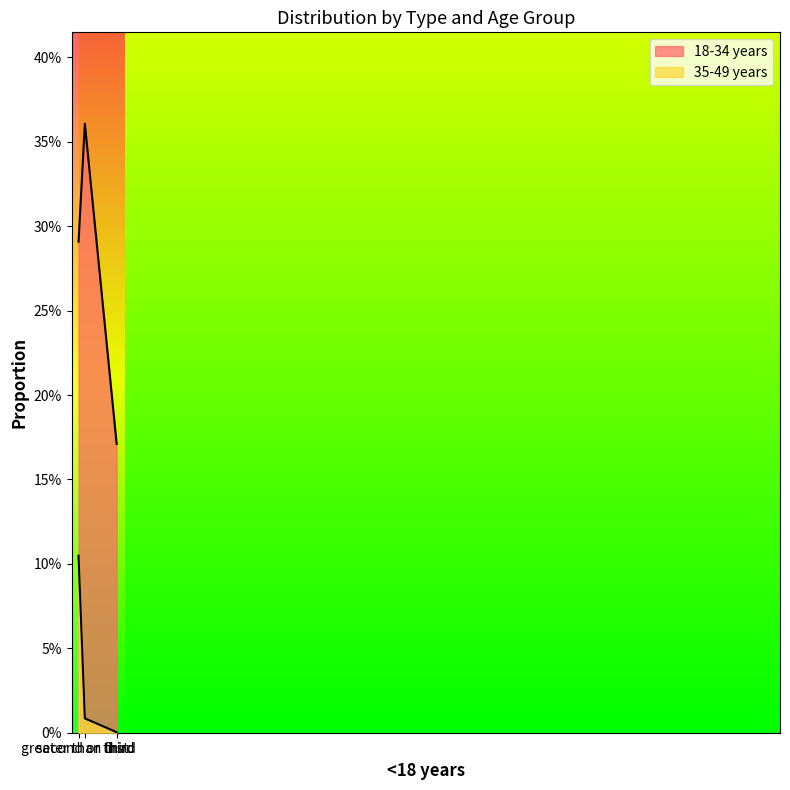

What is the spread (max minus min) of values at greater than third?

0.2